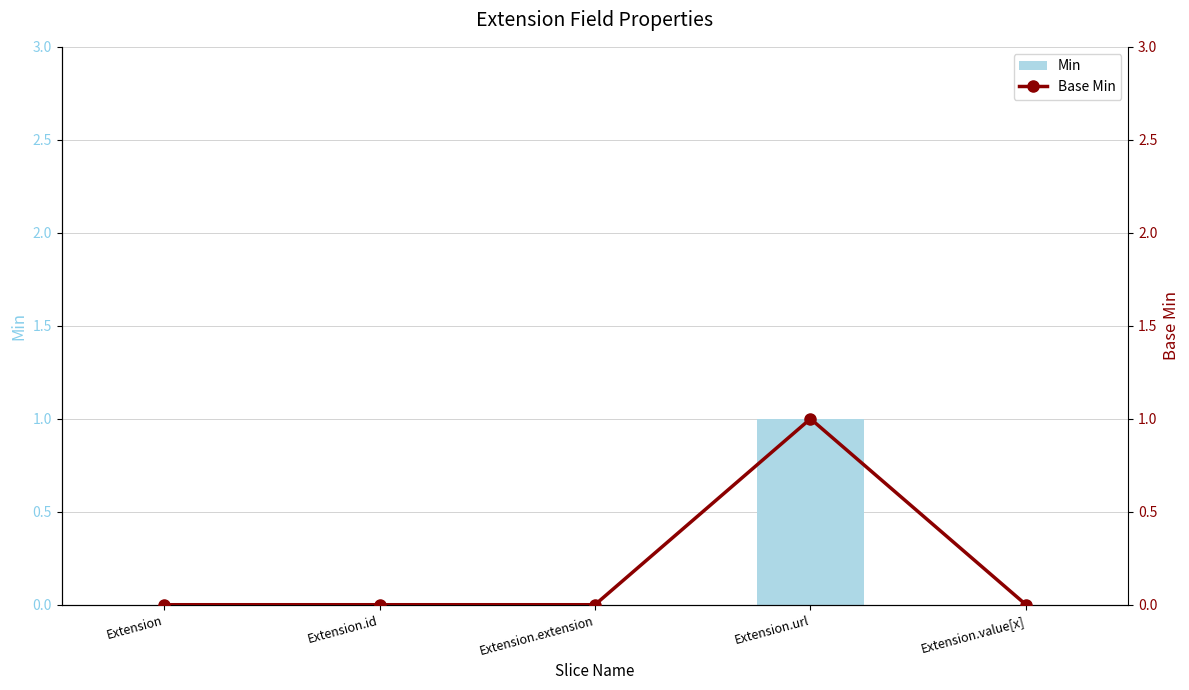

Is it true that Base Min equals -1 at Extension.extension?

False